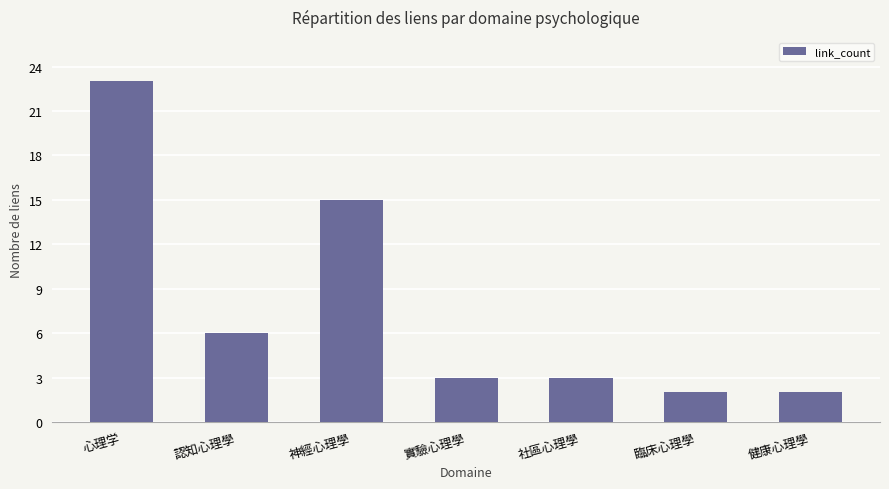

Reading left to right, list all the values displayed in this chart.

心理学=23	認知心理學=6	神經心理學=15	實驗心理學=3	社區心理學=3	臨床心理學=2	健康心理學=2